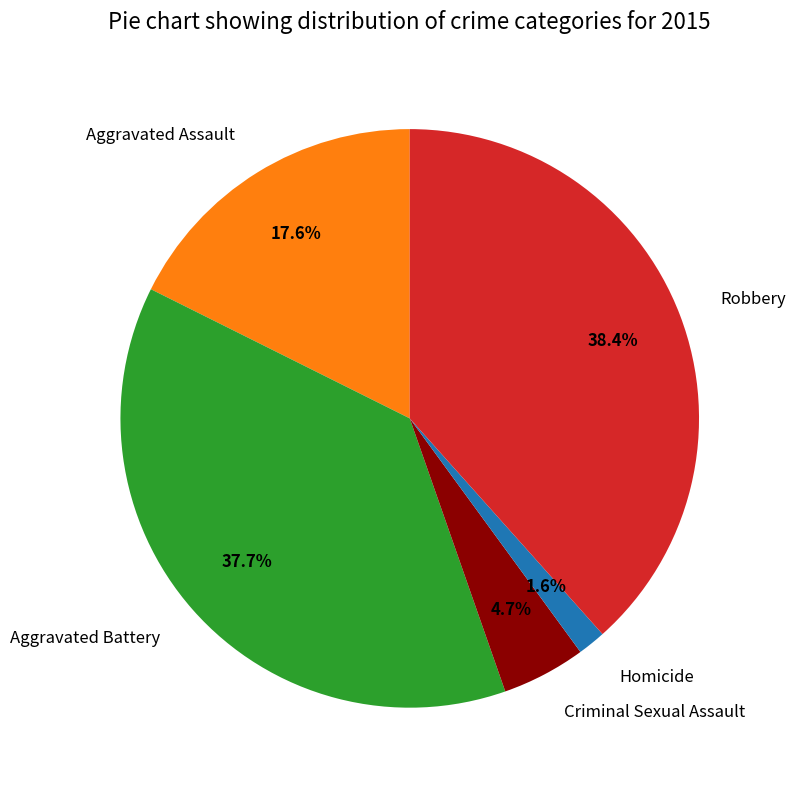

How many slices are in this pie chart?

5